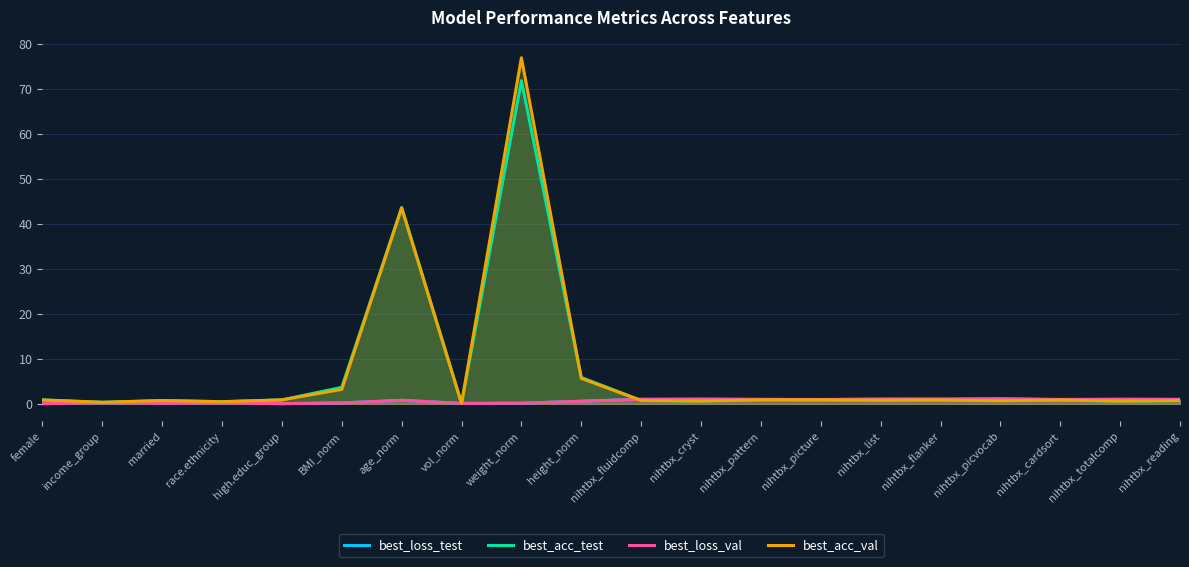

What is the difference between the second highest and second lowest values in the best_acc_test series?

43.3